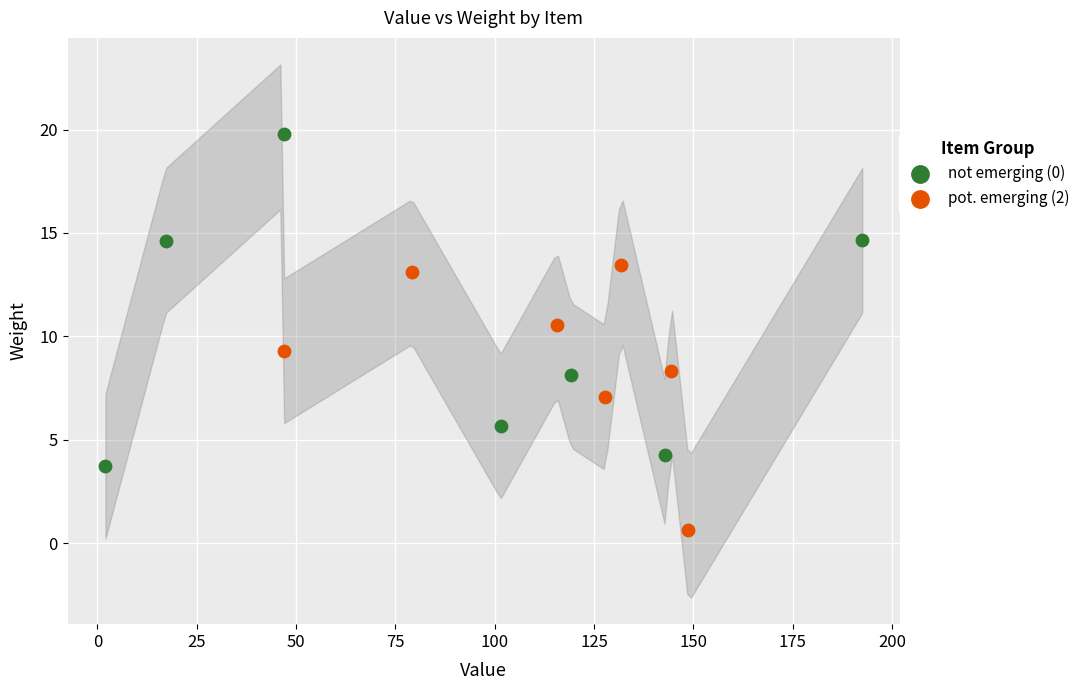

Which series contains the lowest Y value?

pot. emerging (2)